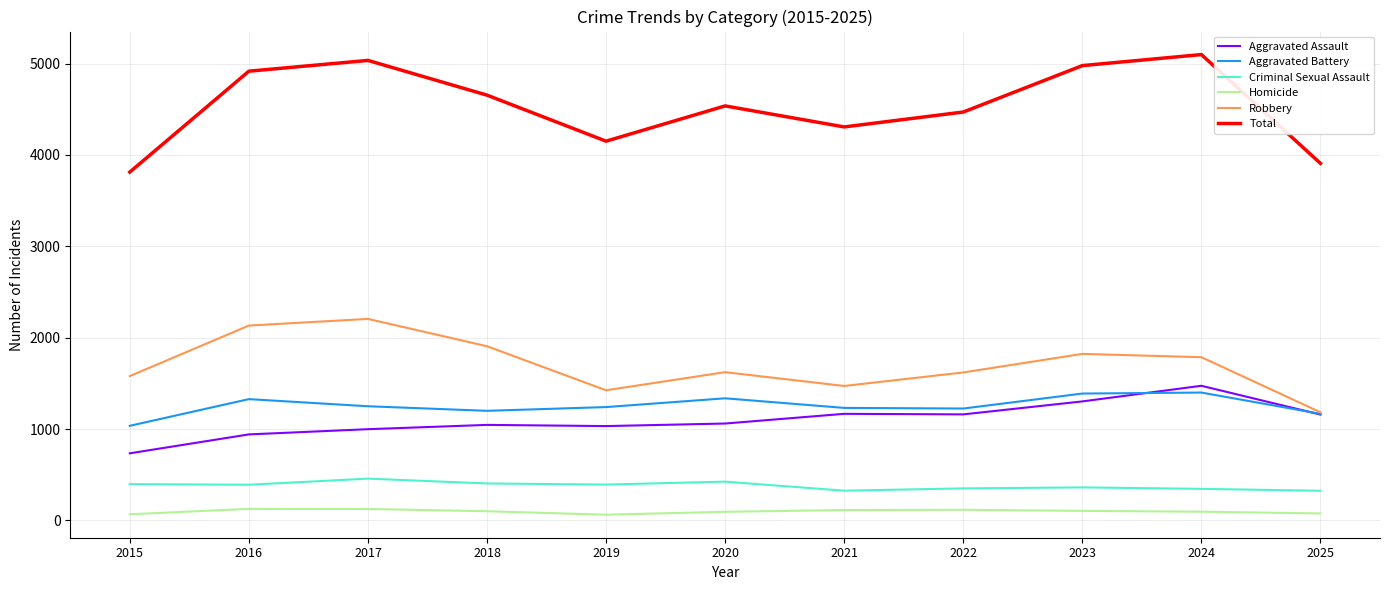

Is it true that Homicide equals 125 at 2017?

True